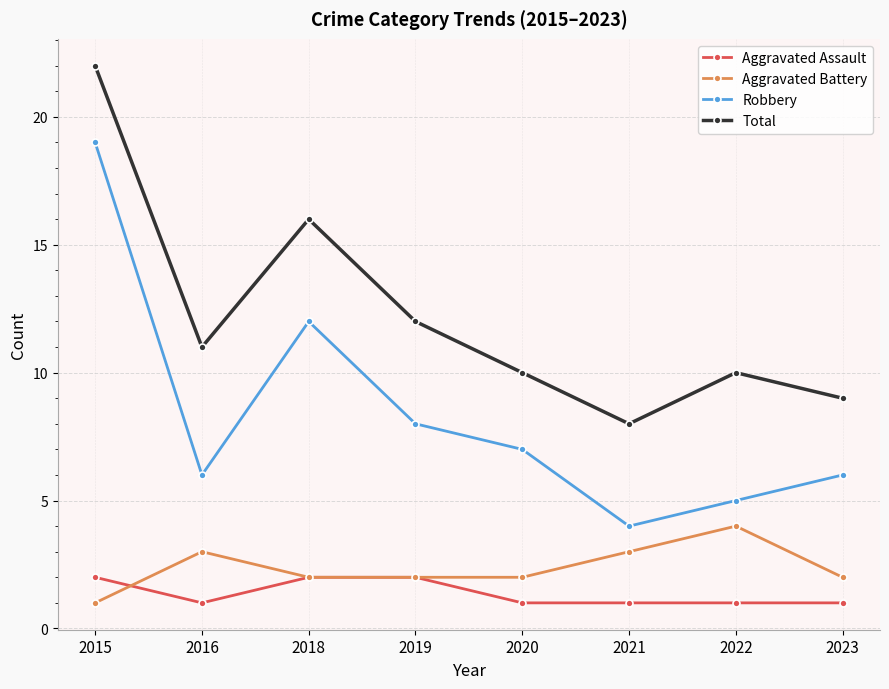

Is it true that Total equals 19 at 2016?

False